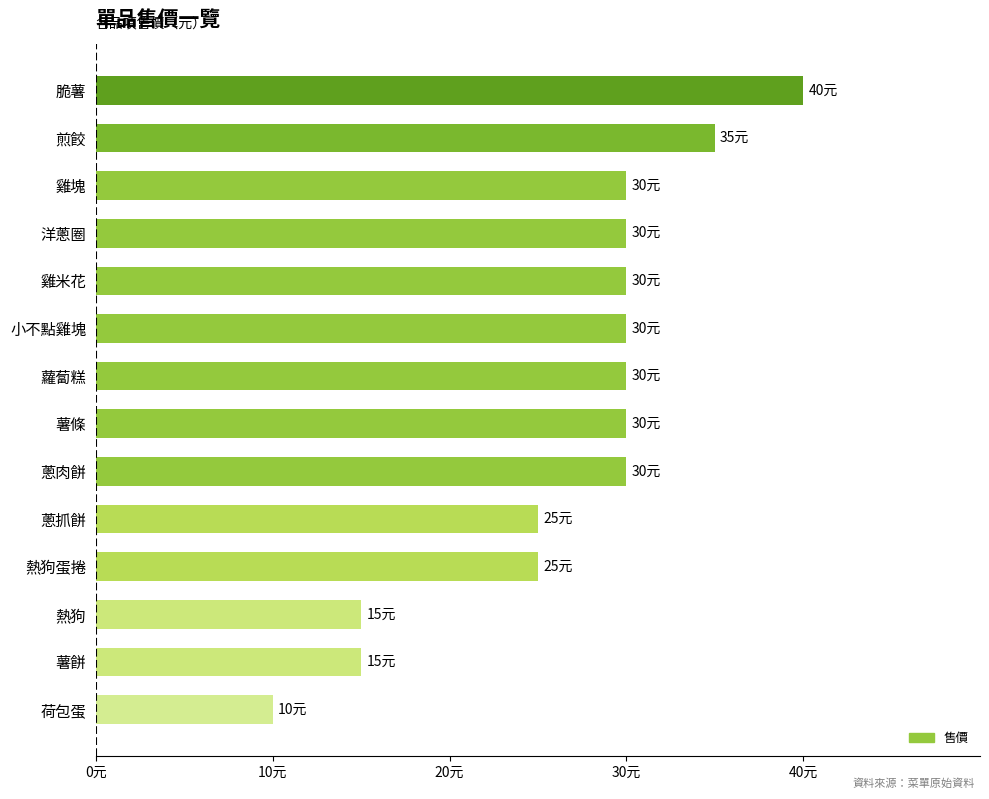

Are the bars horizontal?

Yes